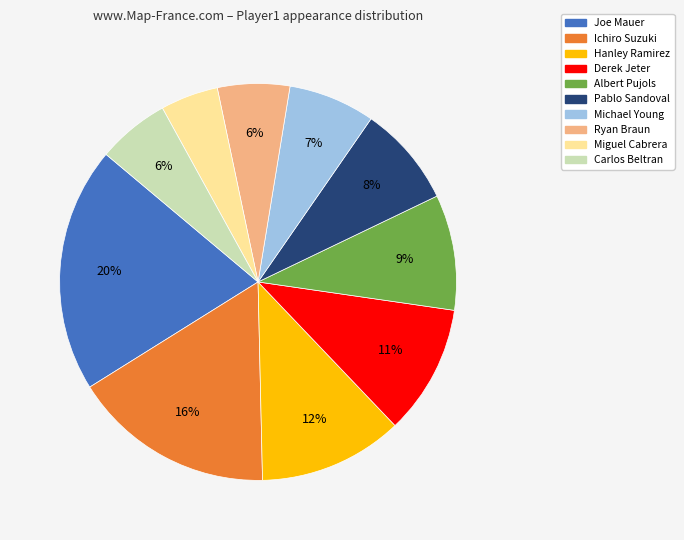

To the nearest percent, what is the combined percentage of Hanley Ramirez and Joe Mauer?

32%